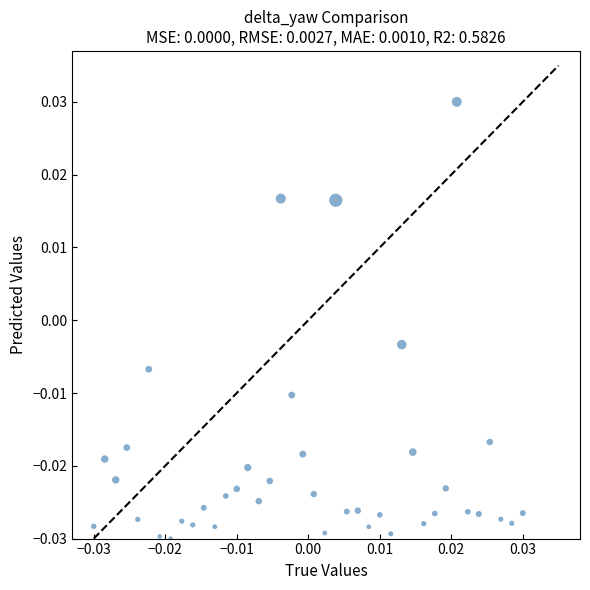

Count the number of points in this scatter plot.

40